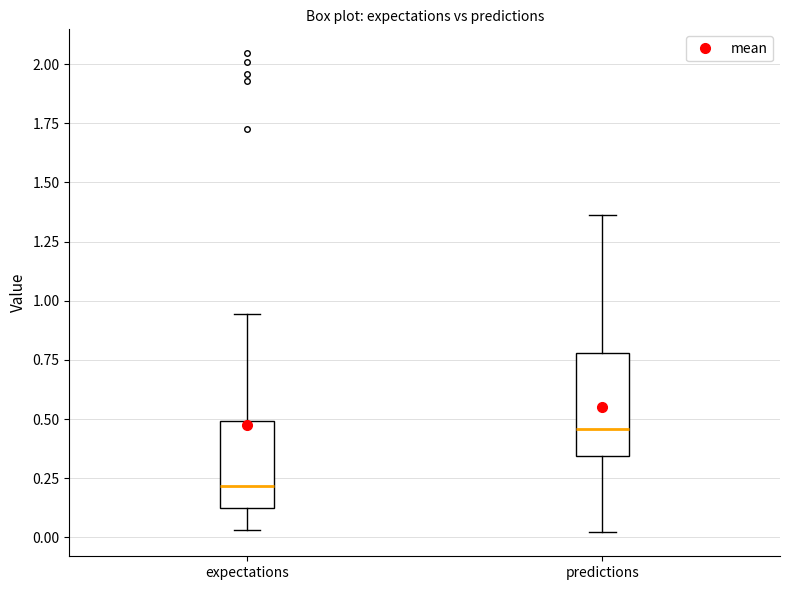

Which box's median line is the highest?

predictions